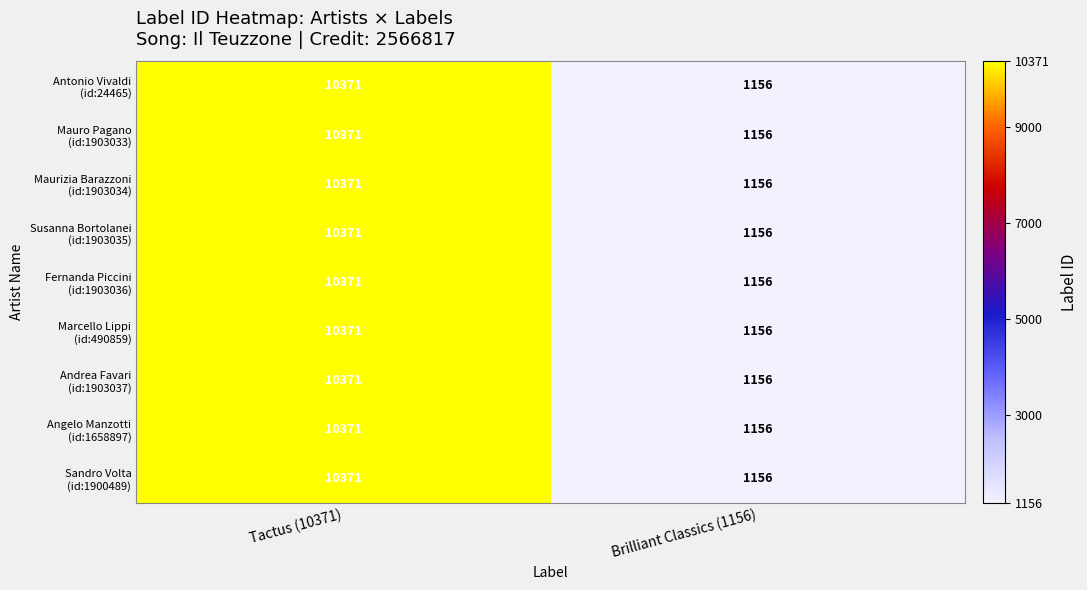

What is the greatest value displayed?

10371